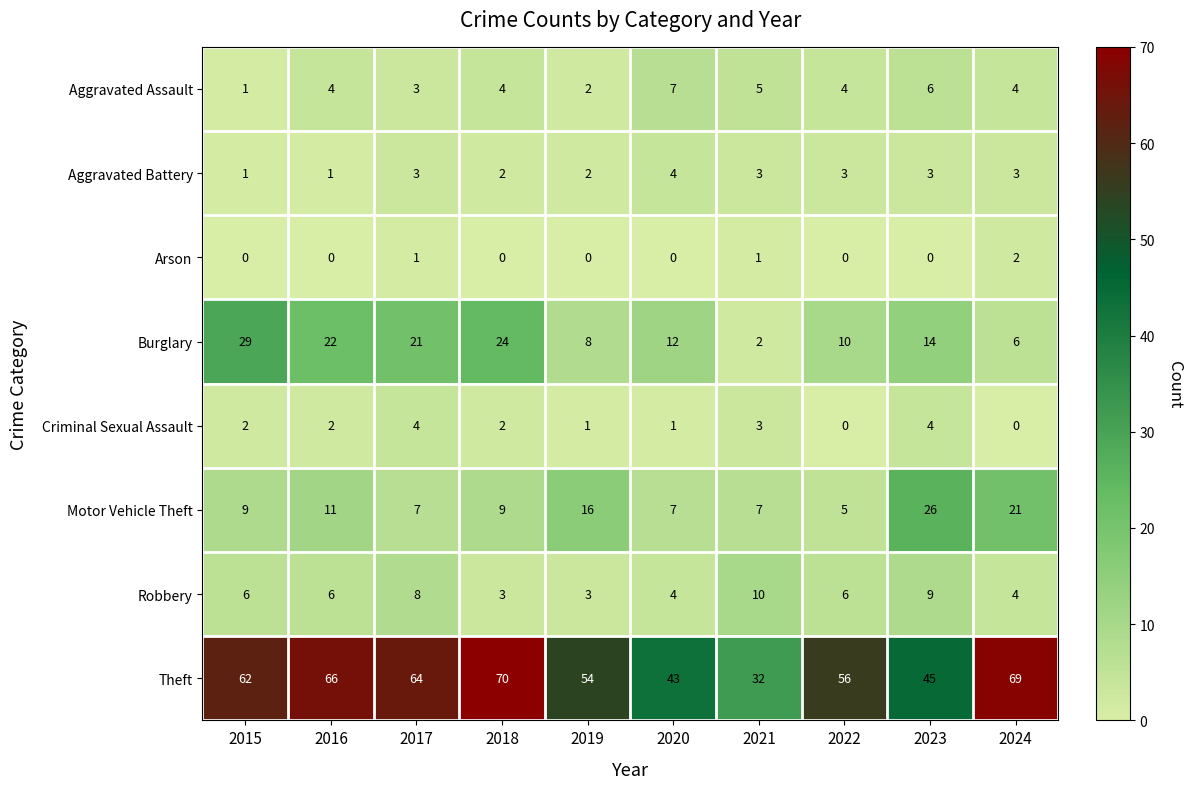

The value of Arson at 2016 is 0. True or false?

True